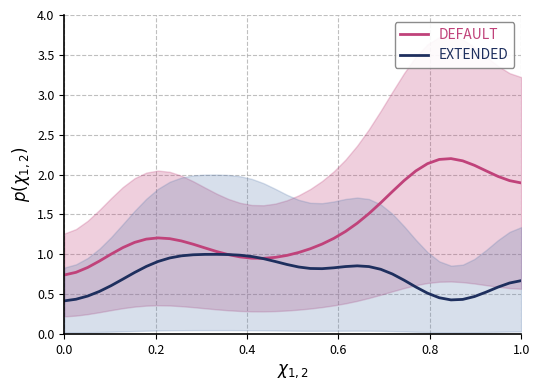

How many interior local valleys does the Default series have?

1